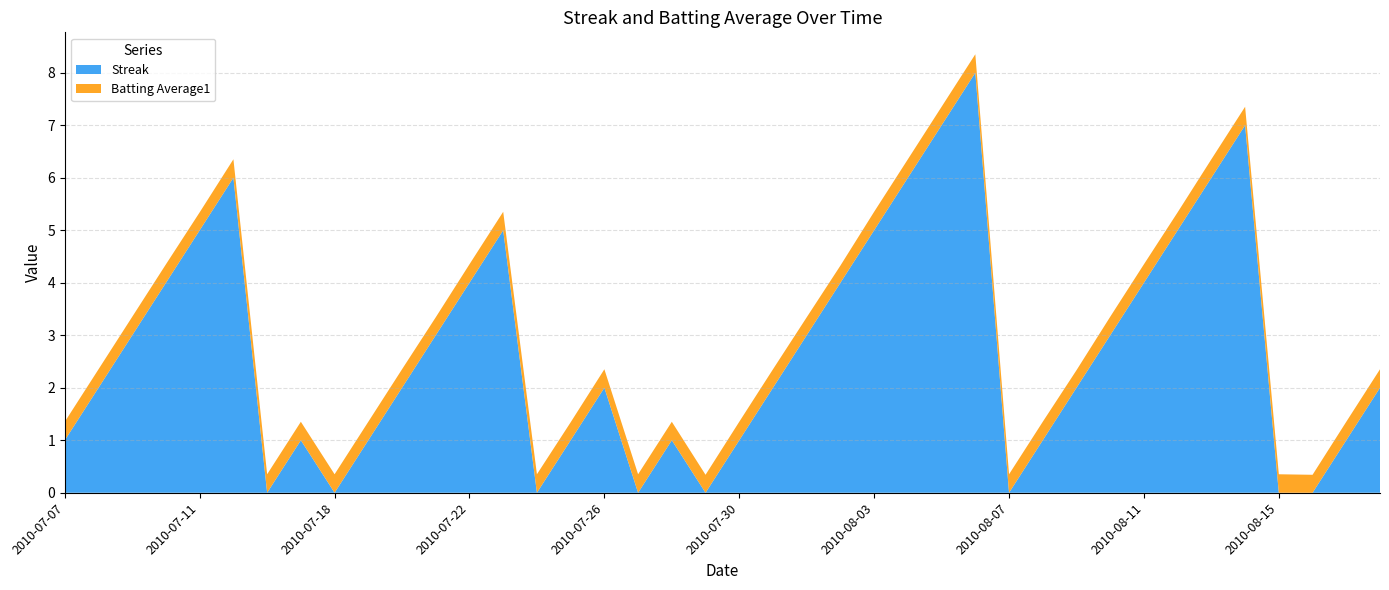

Reading left to right, what are all the values shown in this chart?

Streak: 2010-07-07=1.0	2010-07-08=2.0	2010-07-09=3.0	2010-07-10=4.0	2010-07-11=5.0	2010-07-15=6.0	2010-07-16=0.0	2010-07-17=1.0	2010-07-18=0.0	2010-07-19=1.0	2010-07-20=2.0	2010-07-21=3.0	2010-07-22=4.0	2010-07-23=5.0	2010-07-24=0.0	2010-07-25=1.0	2010-07-26=2.0	2010-07-27=0.0	2010-07-28=1.0	2010-07-29=0.0	2010-07-30=1.0	2010-07-31=2.0	2010-08-01=3.0	2010-08-02=4.0	2010-08-03=5.0	2010-08-04=6.0	2010-08-05=7.0	2010-08-06=8.0	2010-08-07=0.0	2010-08-08=1.0	2010-08-09=2.0	2010-08-10=3.0	2010-08-11=4.0	2010-08-12=5.0	2010-08-13=6.0	2010-08-14=7.0	2010-08-15=0.0	2010-08-16=0.0	2010-08-17=1.0	2010-08-18=2.0
Batting Average1: 2010-07-07=0.4	2010-07-08=0.4	2010-07-09=0.4	2010-07-10=0.4	2010-07-11=0.3	2010-07-15=0.4	2010-07-16=0.4	2010-07-17=0.4	2010-07-18=0.4	2010-07-19=0.4	2010-07-20=0.4	2010-07-21=0.3	2010-07-22=0.4	2010-07-23=0.4	2010-07-24=0.4	2010-07-25=0.3	2010-07-26=0.4	2010-07-27=0.4	2010-07-28=0.4	2010-07-29=0.3	2010-07-30=0.4	2010-07-31=0.4	2010-08-01=0.3	2010-08-02=0.3	2010-08-03=0.4	2010-08-04=0.4	2010-08-05=0.4	2010-08-06=0.4	2010-08-07=0.4	2010-08-08=0.4	2010-08-09=0.3	2010-08-10=0.4	2010-08-11=0.4	2010-08-12=0.3	2010-08-13=0.4	2010-08-14=0.4	2010-08-15=0.4	2010-08-16=0.3	2010-08-17=0.4	2010-08-18=0.4